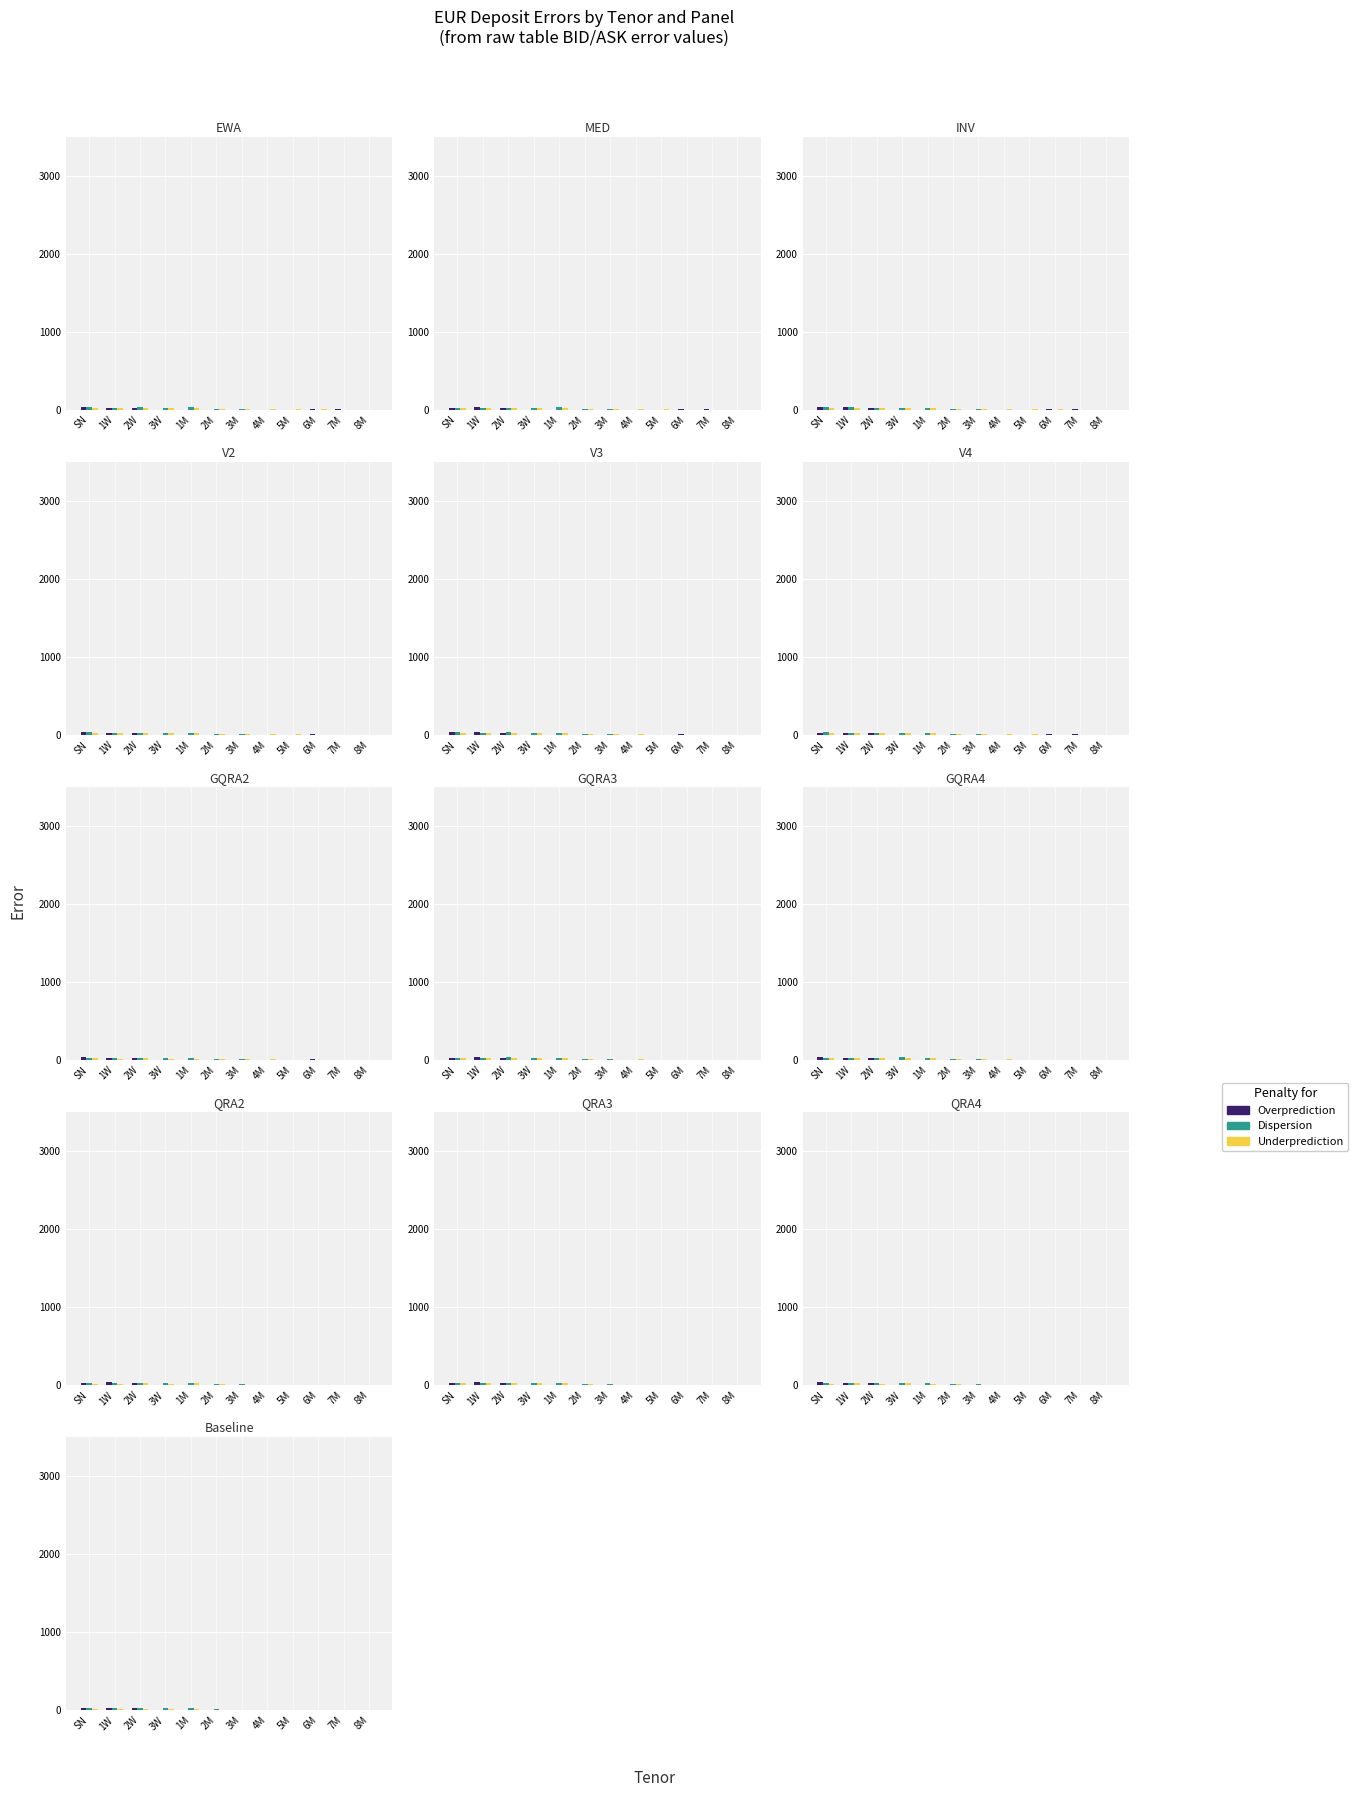

Which label corresponds to the largest value in the chart?

1W